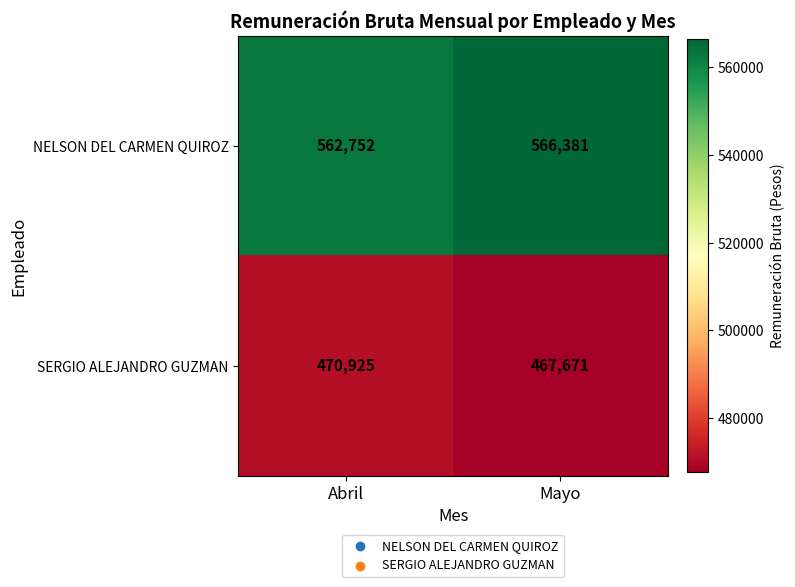

List the series in order of their overall mean, highest first.

NELSON DEL CARMEN QUIROZ, SERGIO ALEJANDRO GUZMAN